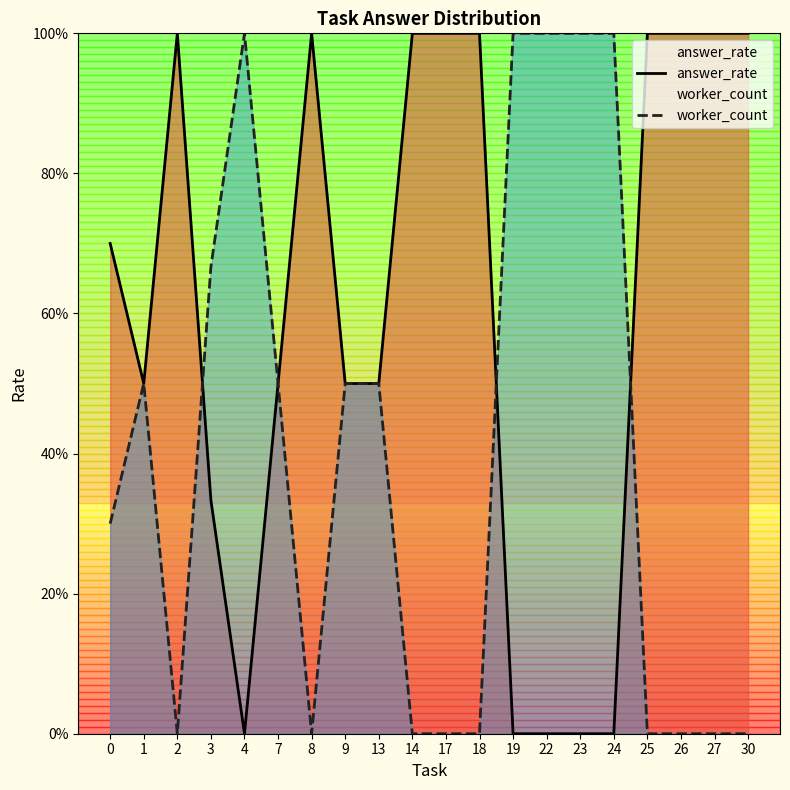

At how many categories does at least one series exceed 0?

20